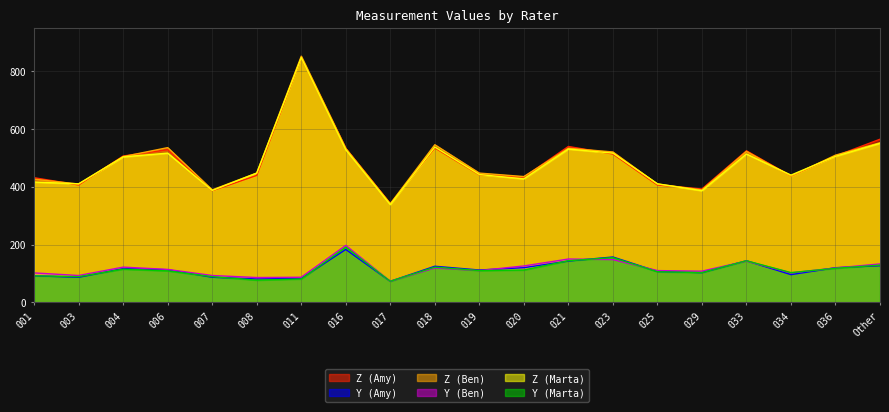

What is the smallest value displayed?

73